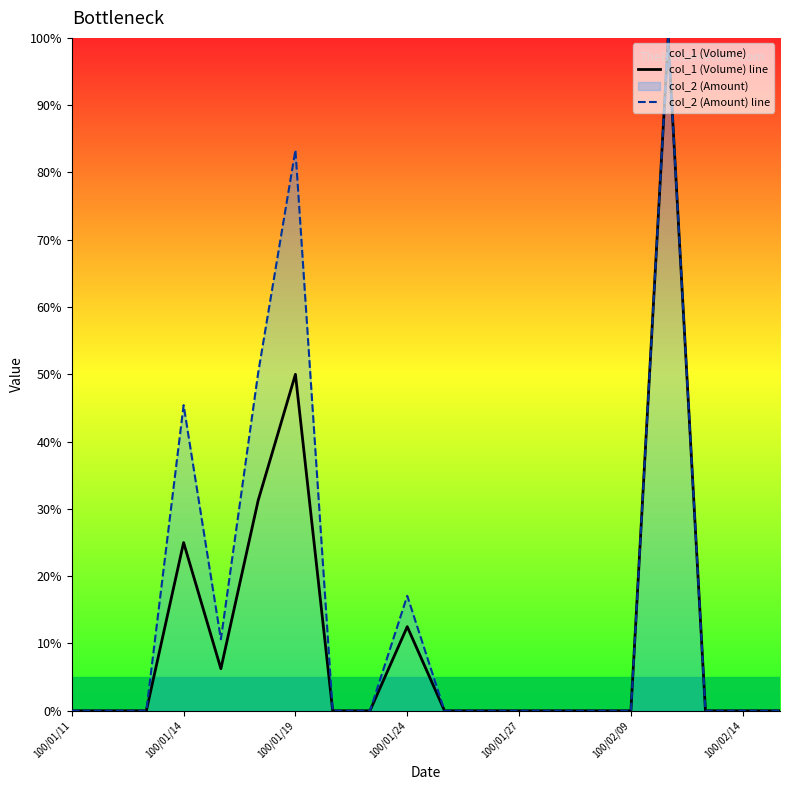

At which category is the sum across all series the highest?

16